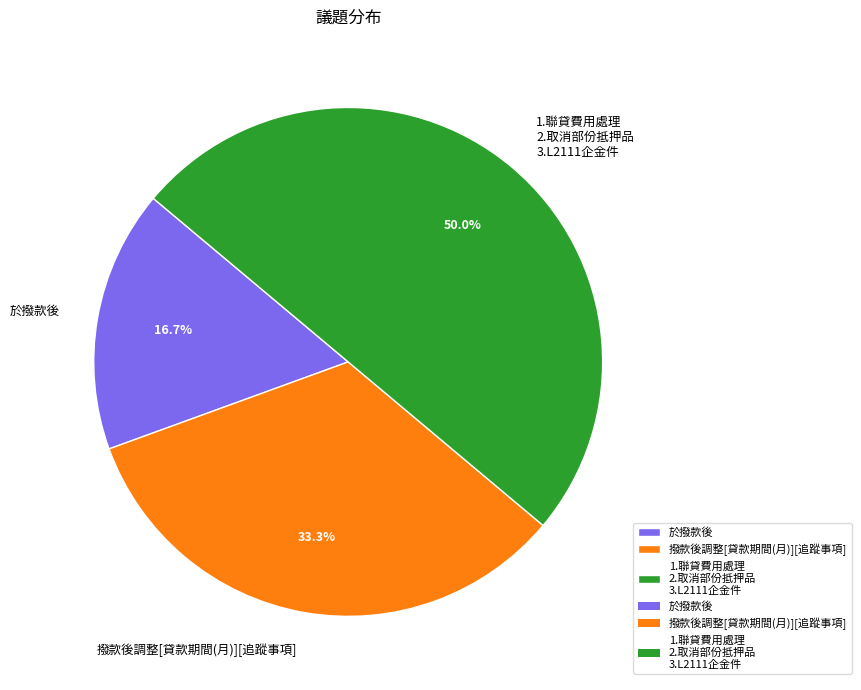

To the nearest percent, what is the average slice percentage?

33%